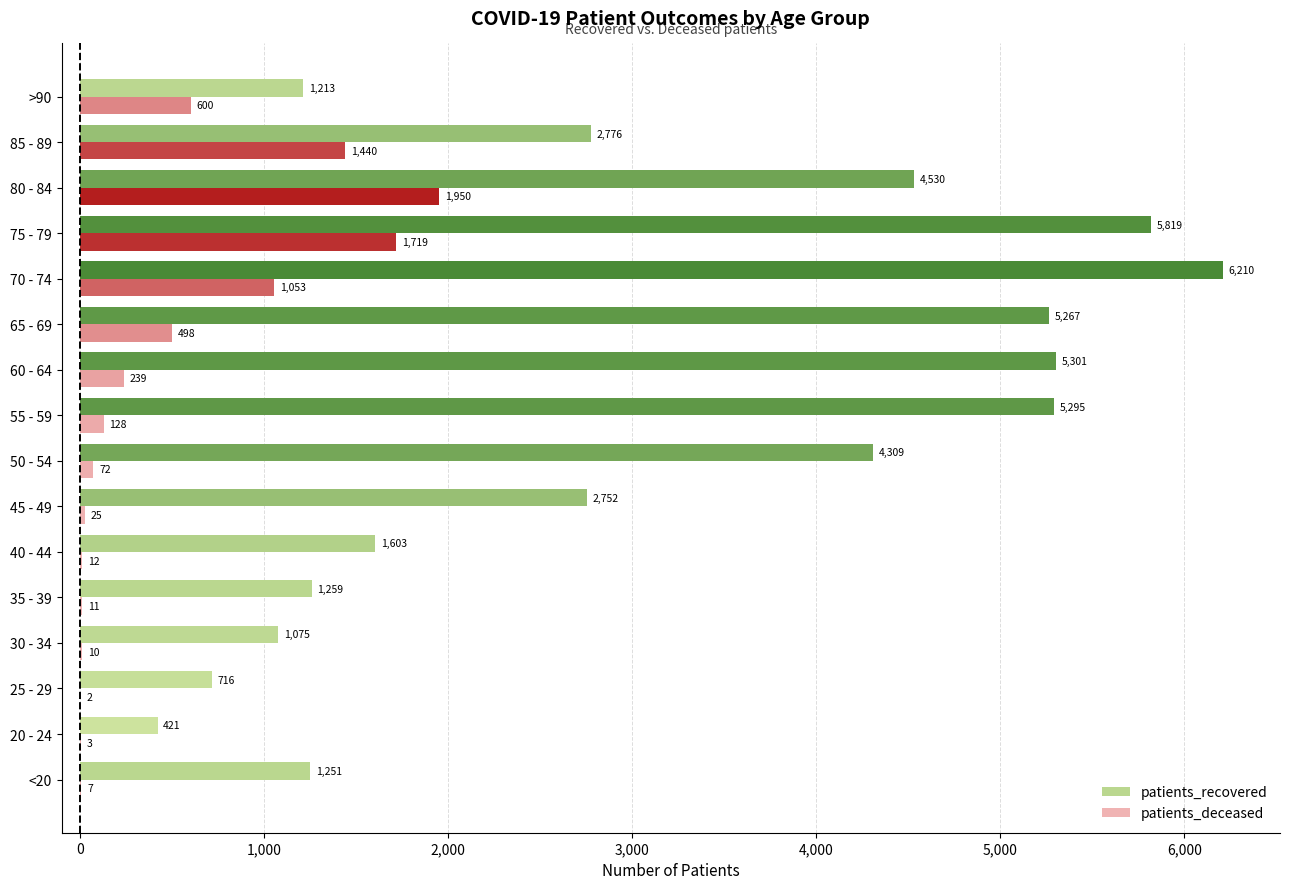

At which label is patients_deceased closest to 976?

70 - 74